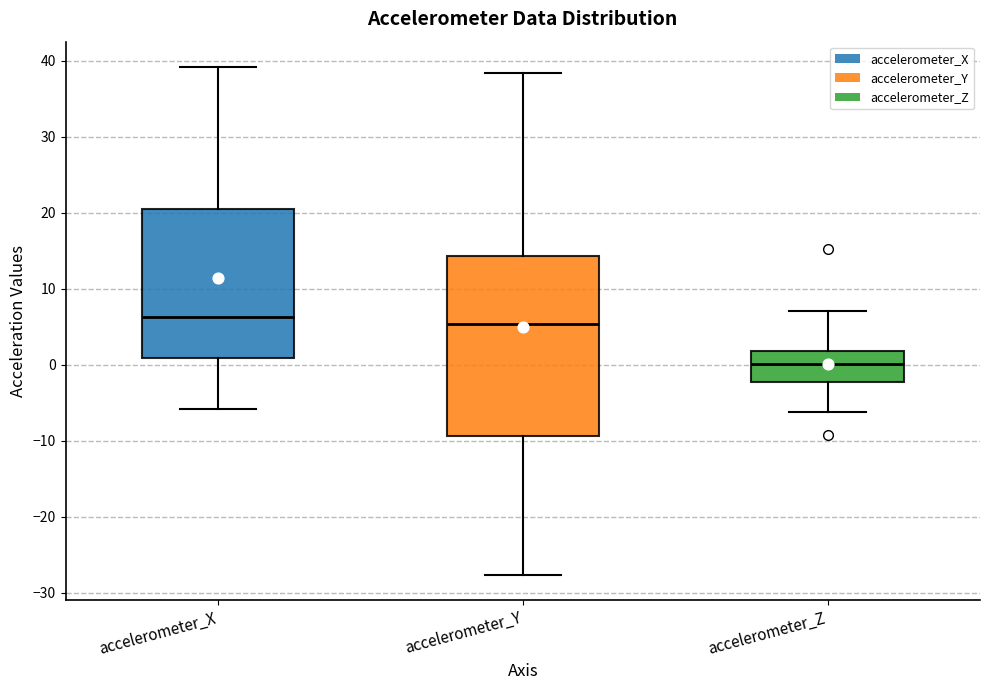

Where does the upper whisker of the box for accelerometer_X end on the y-axis? The values are not printed on the chart, so give them approximately, as read against the axis.

39